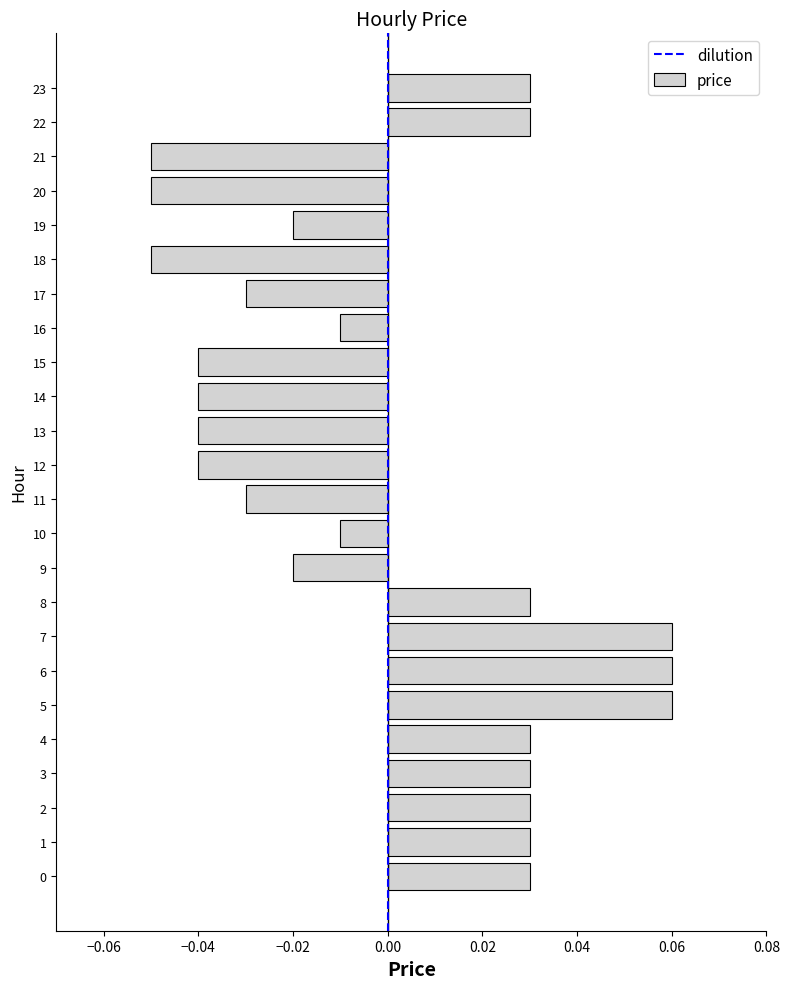

How many series are shown in this chart?

1